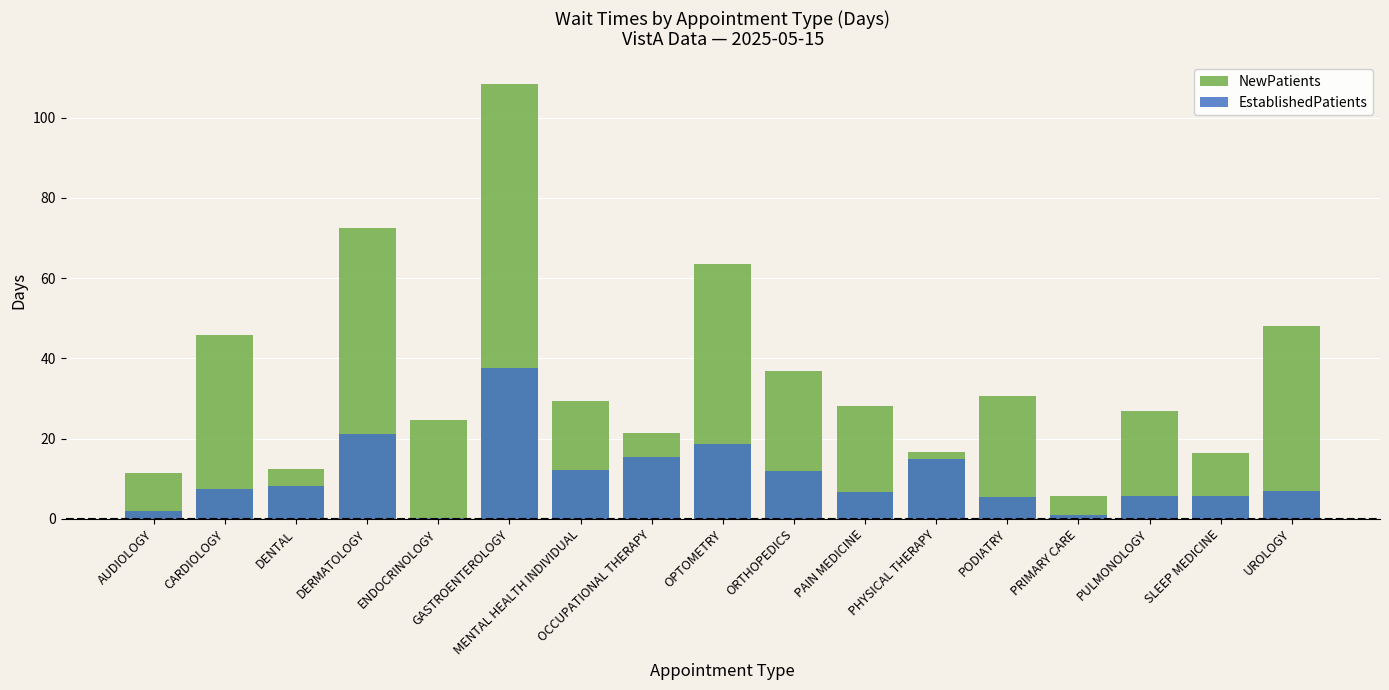

Does the chart contain any negative values?

No